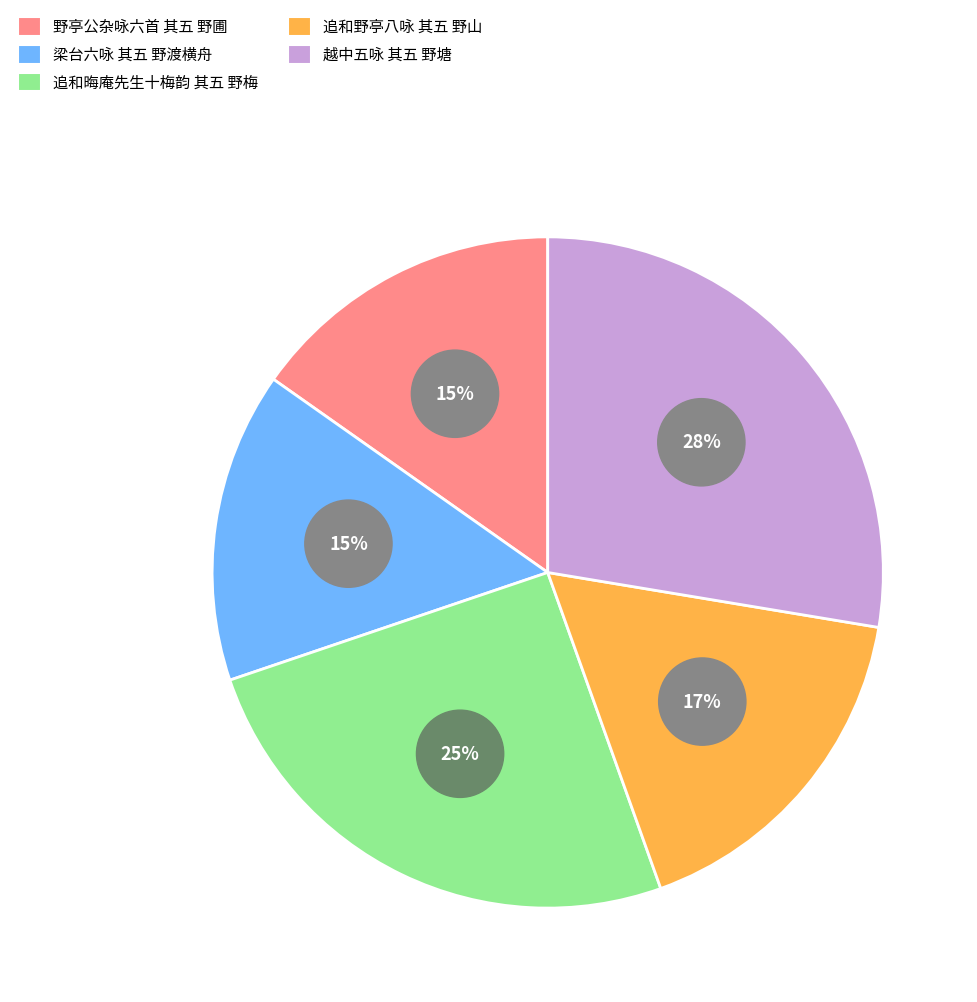

Is it true that 追和野亭八咏 其五 野山 is 22% of the pie?

False